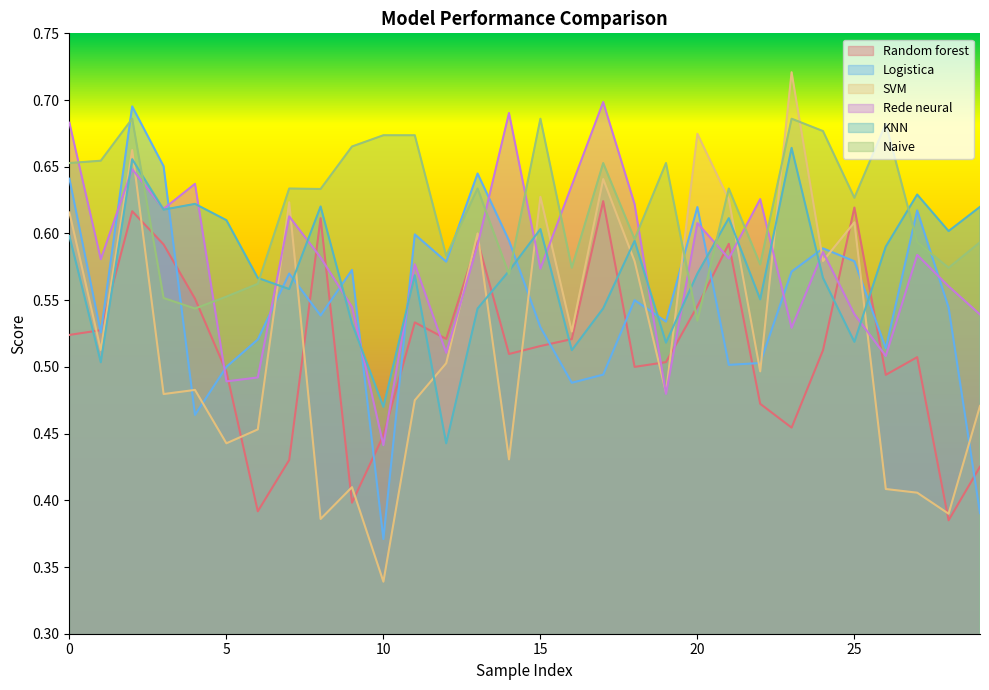

What is the average value of the Logistica series?

0.5